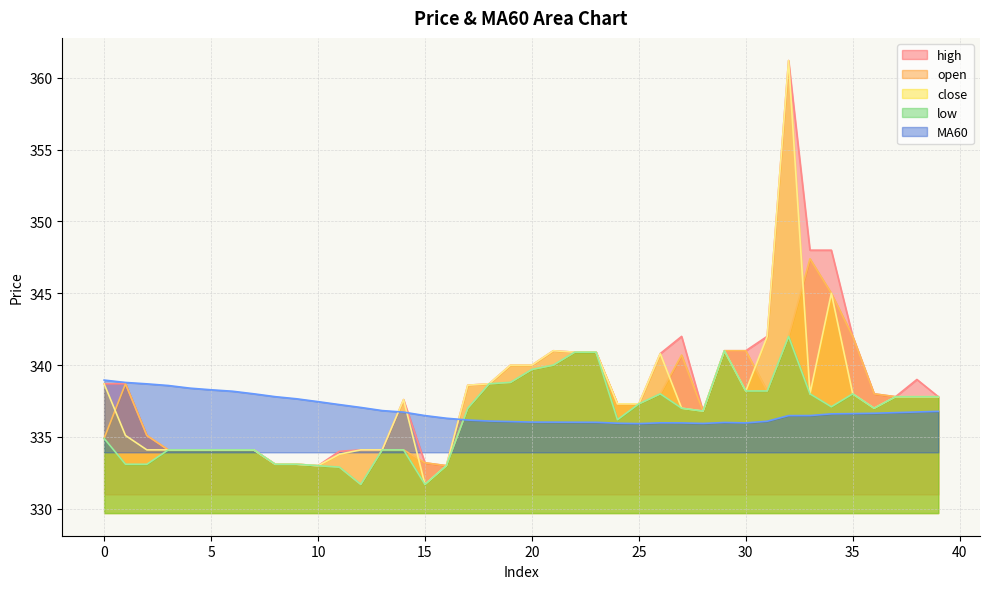

At which label does low reach its minimum?

12